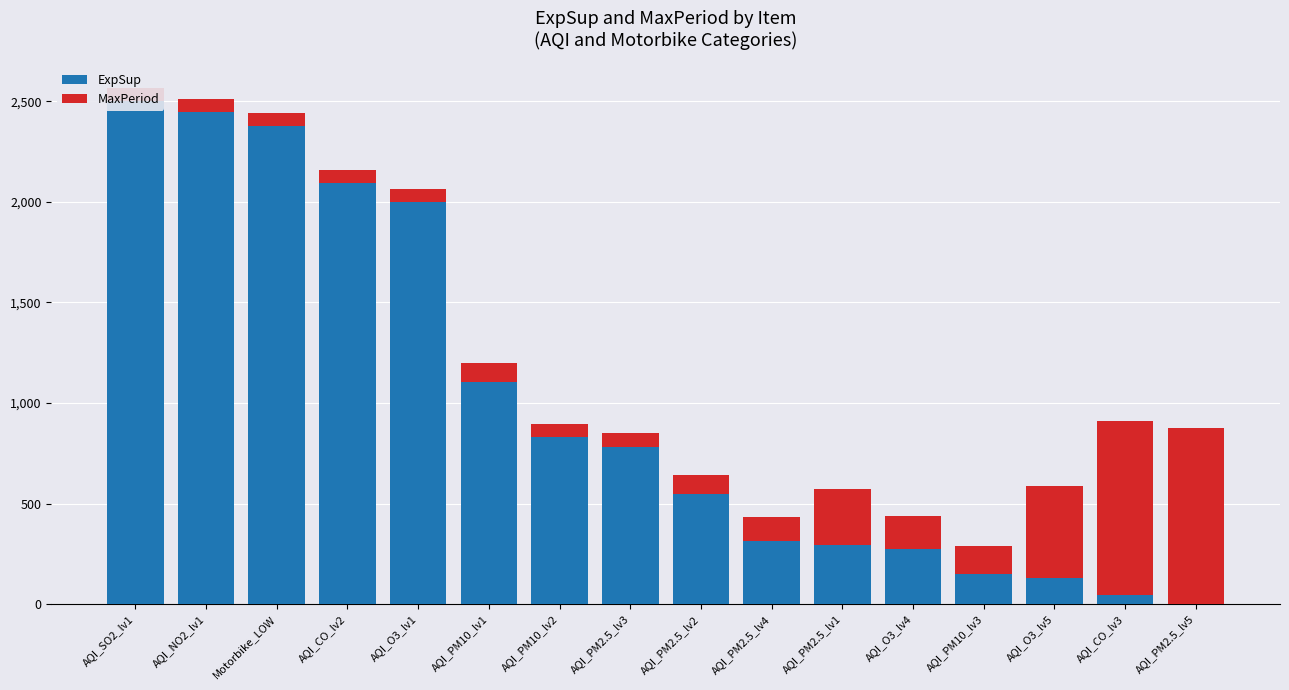

The value of MaxPeriod at AQI_SO2_lv1 is 102.2. True or false?

False